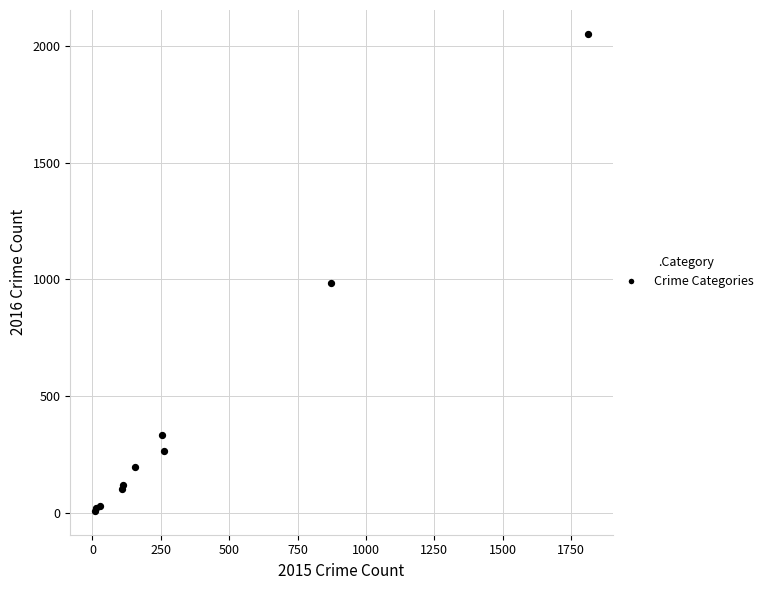

What Y value in the scatter plot is closest to 1030?

984